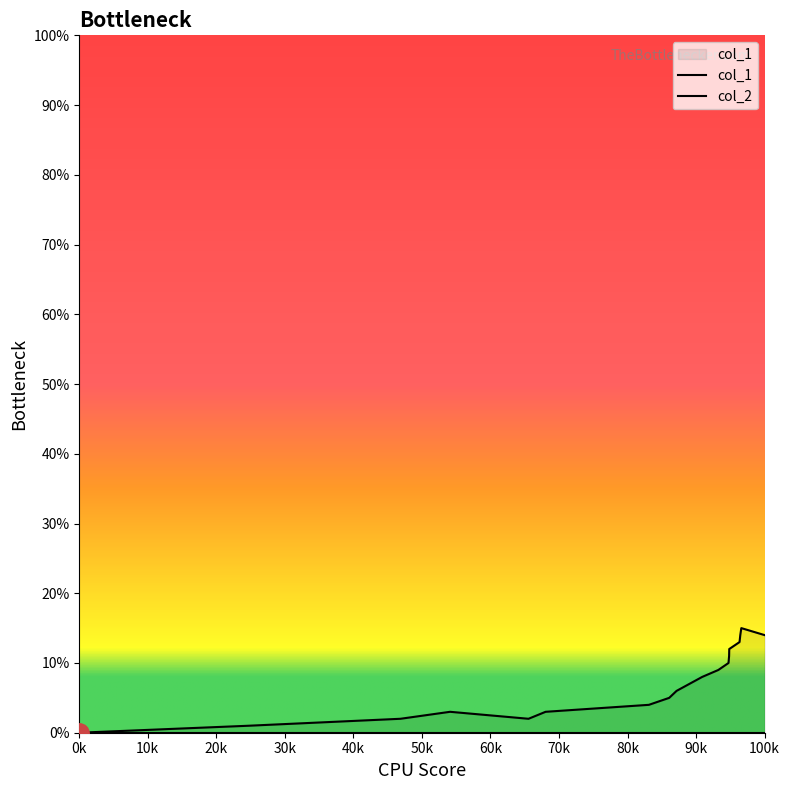

What is the value of the 10th point from the left?

8